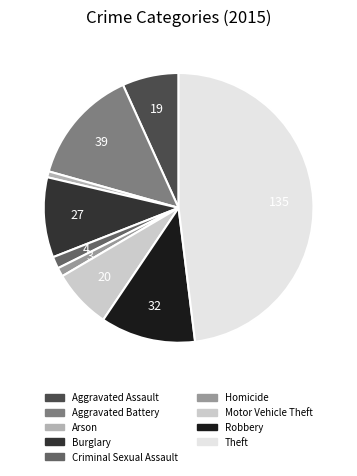

Which slice is the largest?

Theft